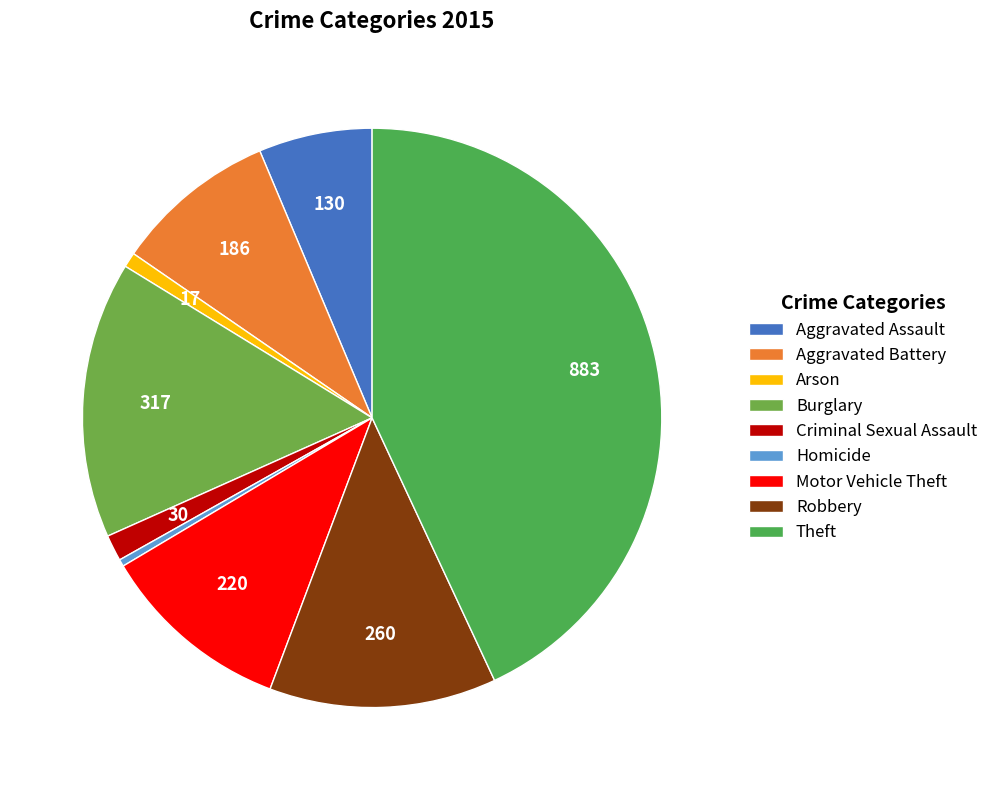

How many slices are in this pie chart?

9